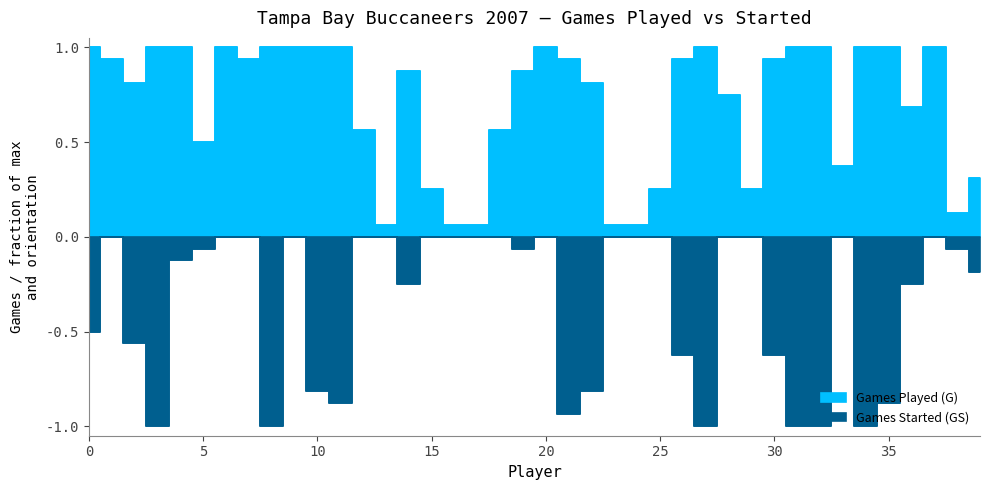

What is the sum of the Games Played (G) values at Adam Hayward and Chris Hovan?

1.8